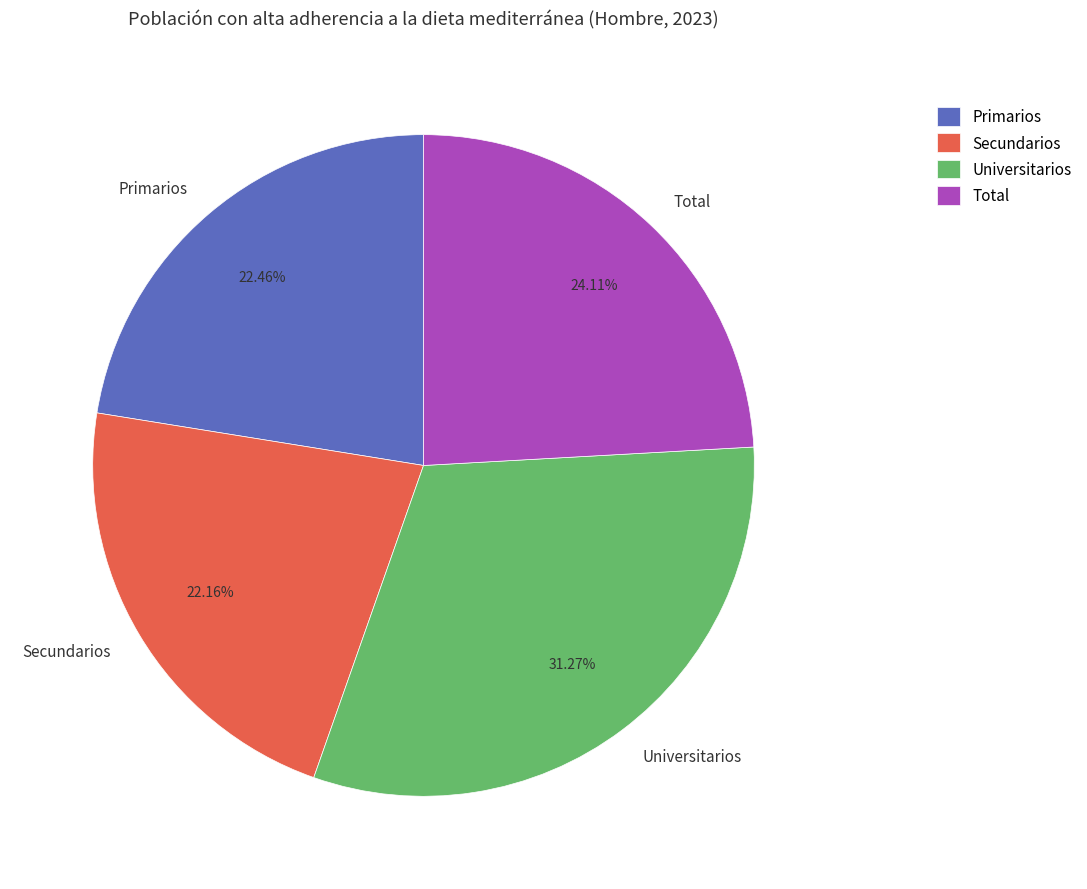

How many segments does this pie chart have?

4